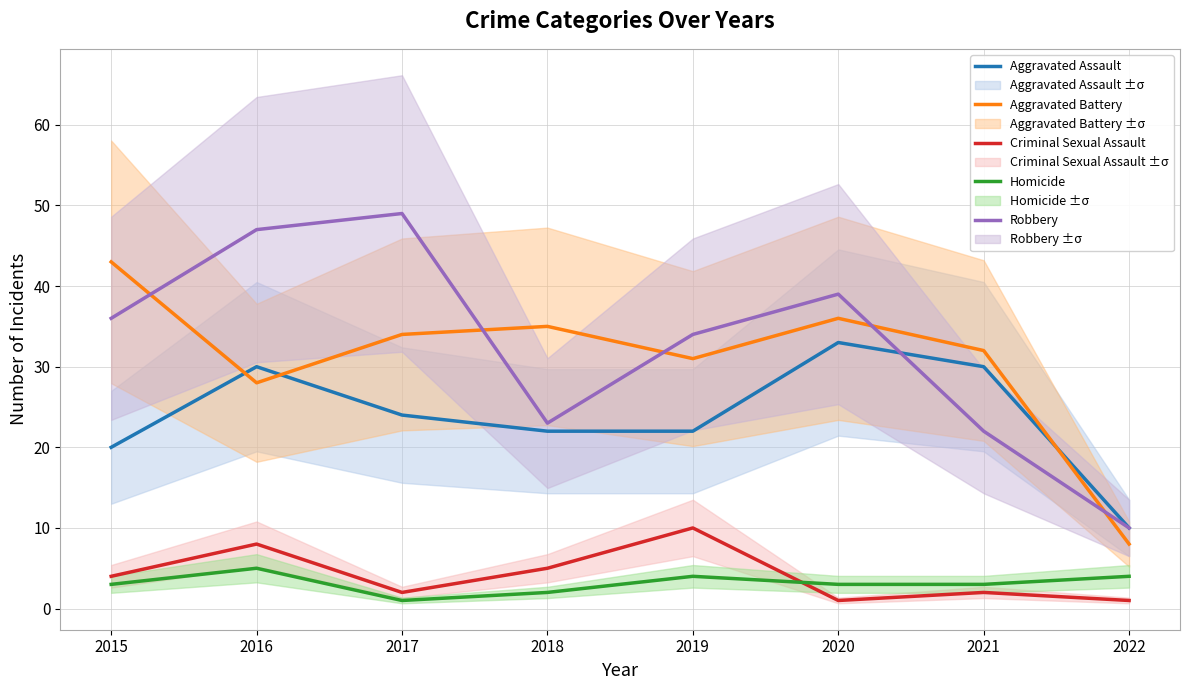

What is the value of the Robbery point at the 5th from the left?

34